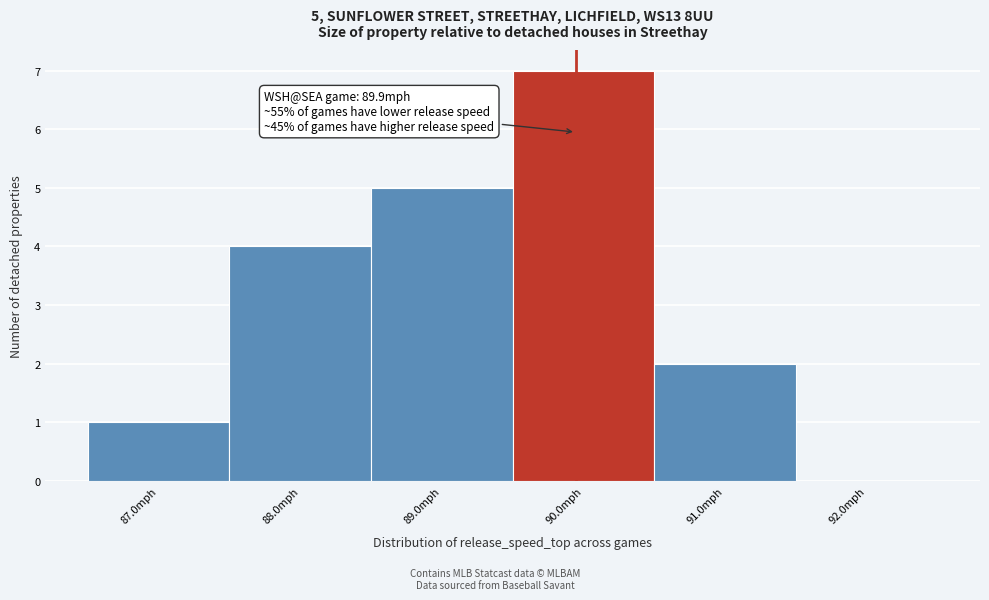

Which range on the x-axis has the tallest bar?

89.5 to 90.5